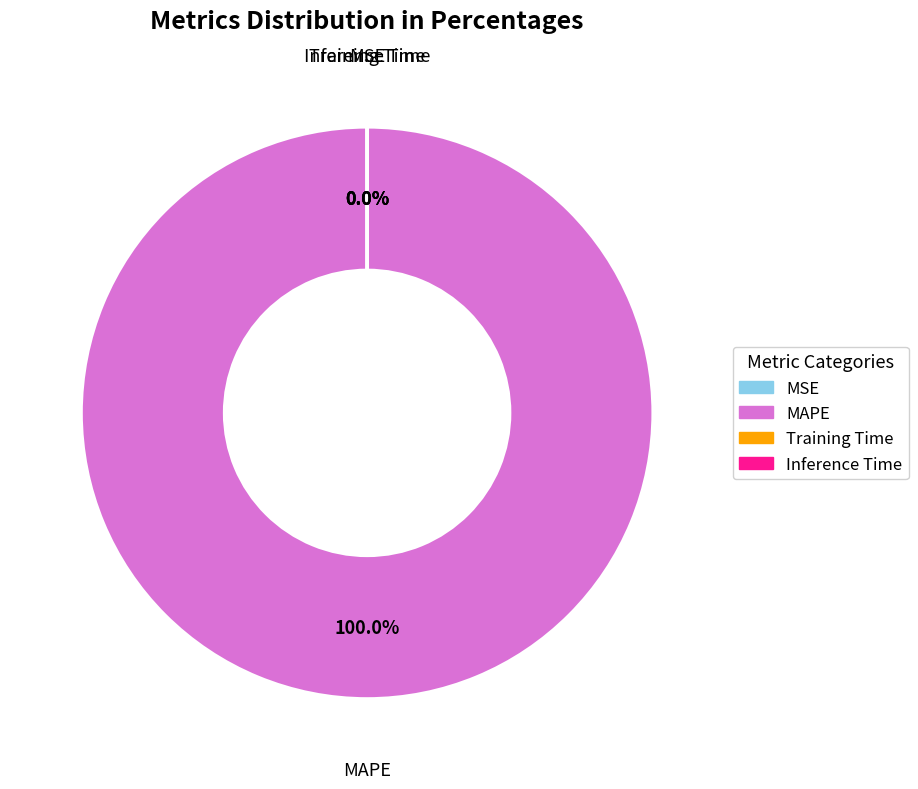

Does MAPE account for over 50% of the chart?

Yes